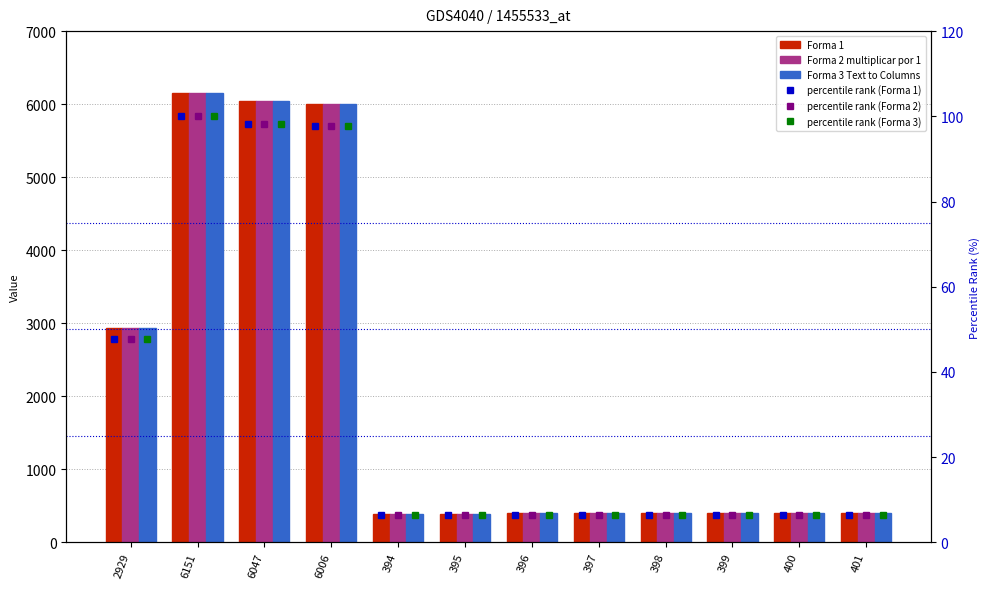

At which category is the sum across all series the highest?

6151